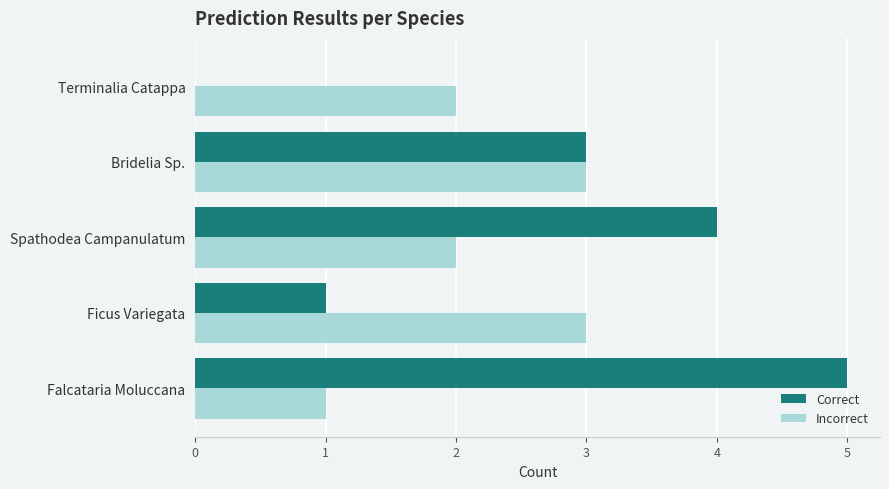

What are all the series names shown in the legend?

Correct, Incorrect